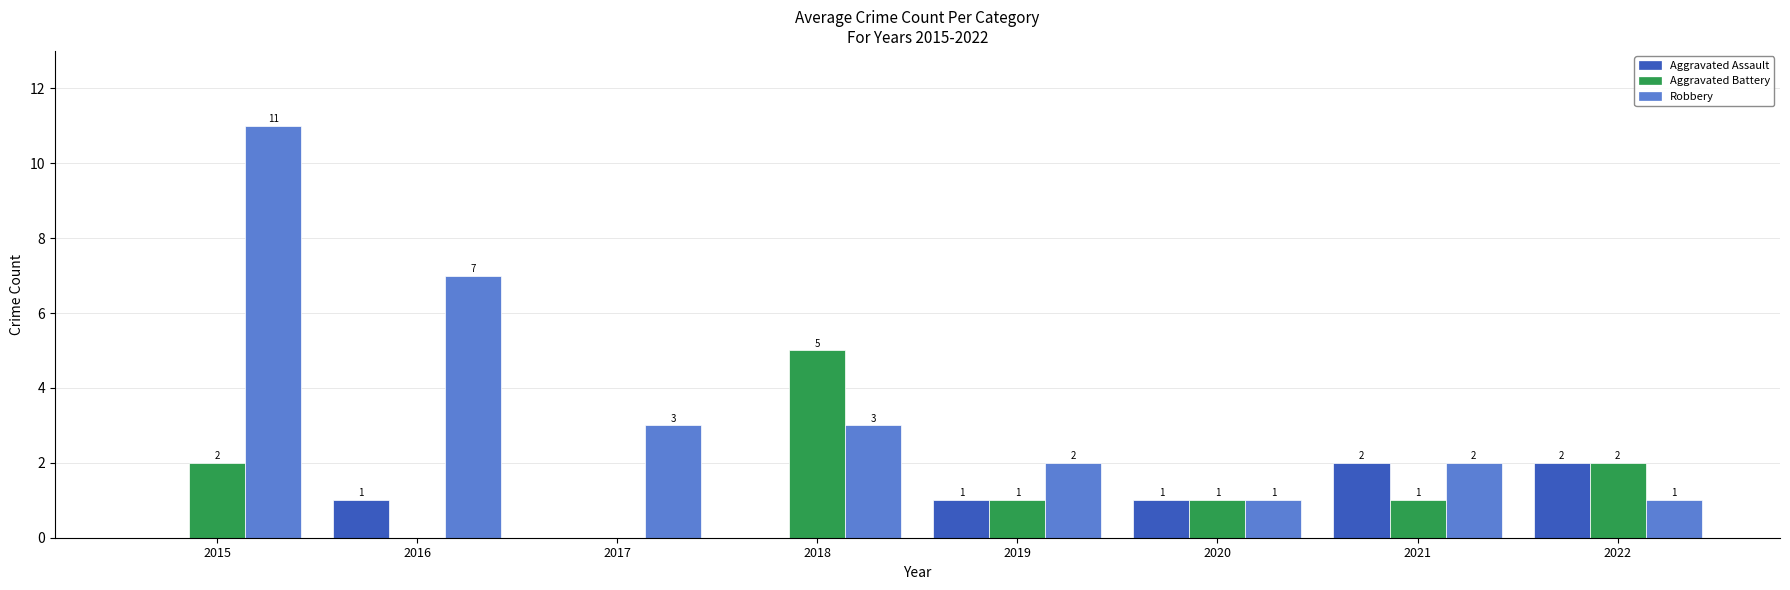

Reading left to right, what are all the values shown in this chart?

Aggravated Assault: 2015=0	2016=1	2017=0	2018=0	2019=1	2020=1	2021=2	2022=2
Aggravated Battery: 2015=2	2016=0	2017=0	2018=5	2019=1	2020=1	2021=1	2022=2
Robbery: 2015=11	2016=7	2017=3	2018=3	2019=2	2020=1	2021=2	2022=1